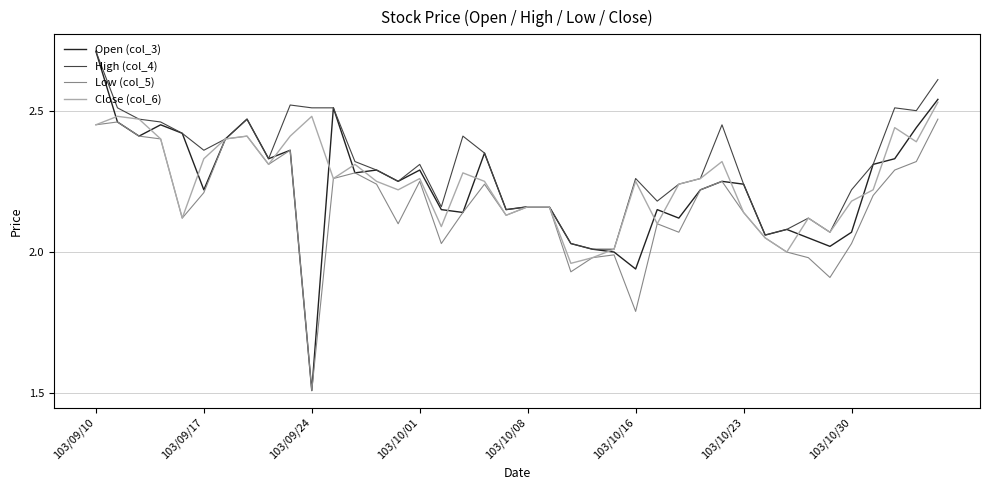

What is the sum of all Open (col_3) values?

89.3